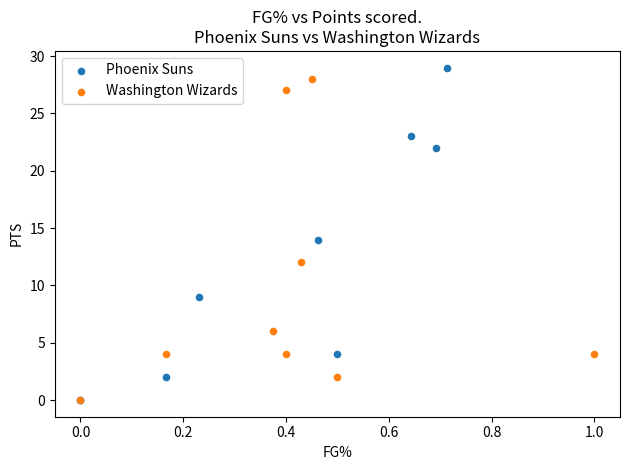

Which series has the largest Y range (max minus min)?

Phoenix Suns